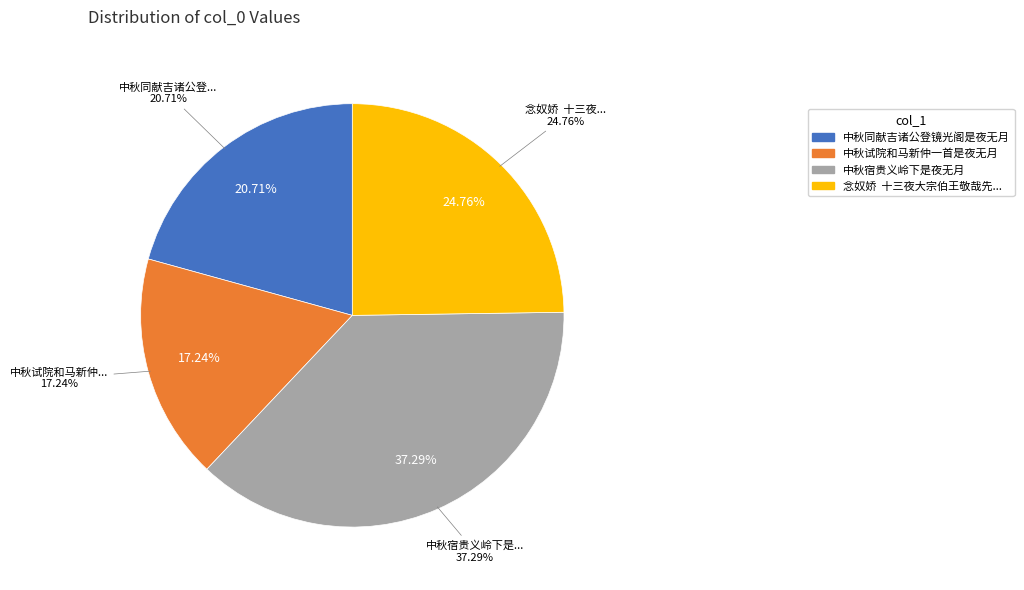

Combined, do 中秋试院和马新仲一首是夜无月 and 念奴娇  十三夜大宗伯王敬哉先生招饮是夜无月七叠前韵 account for over 50%?

No